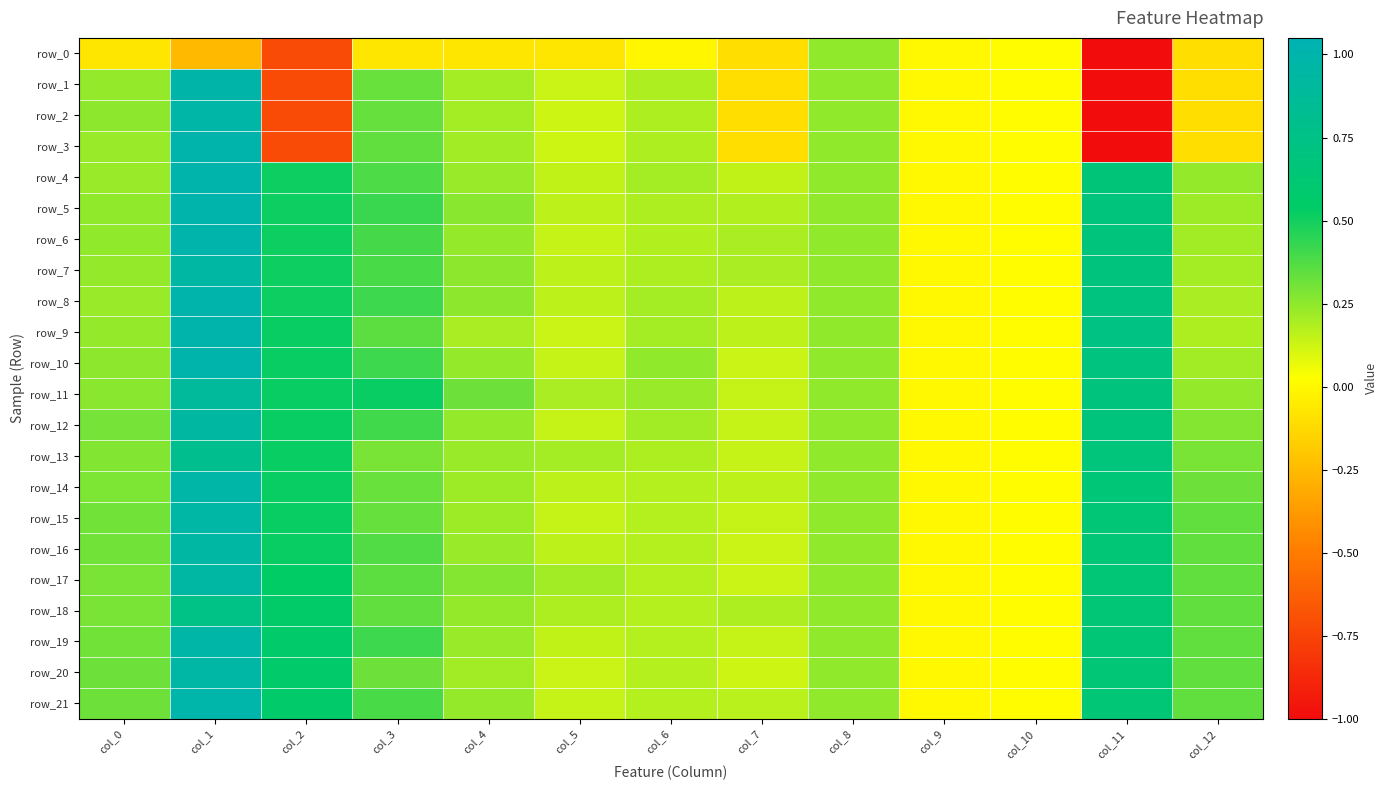

Which category has the lowest value across all series?

col_11